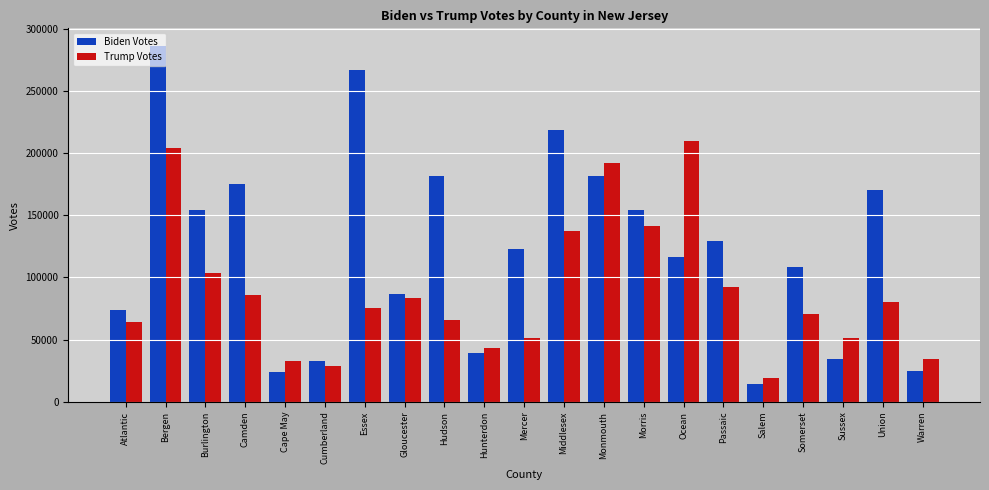

Are the bars horizontal?

No